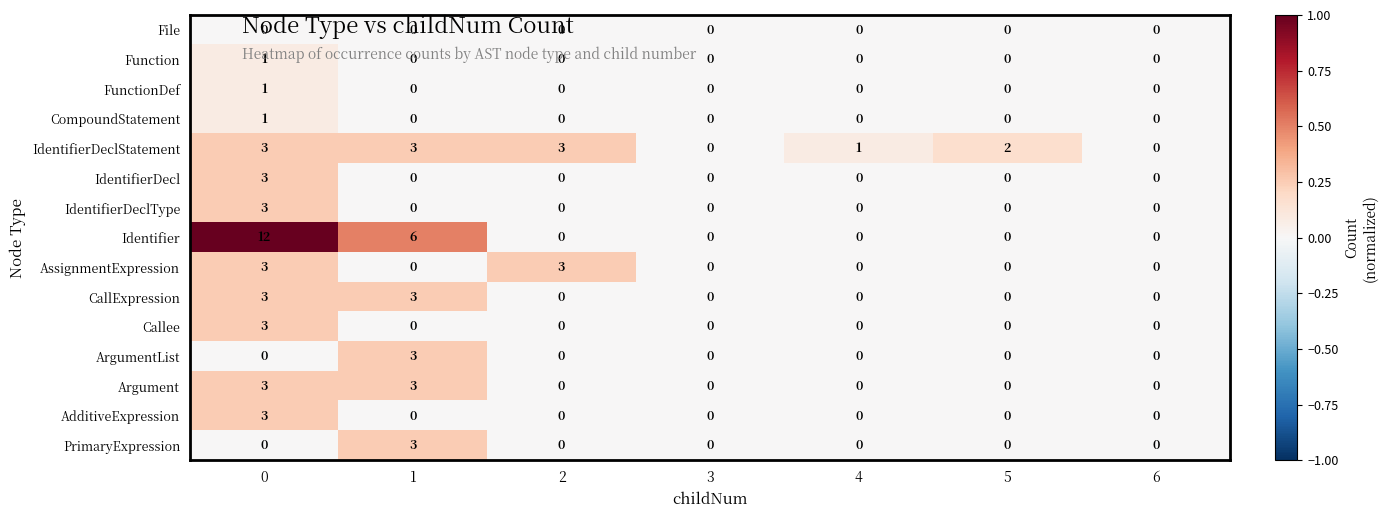

True or false: Argument has a value of 1 at 1.

False